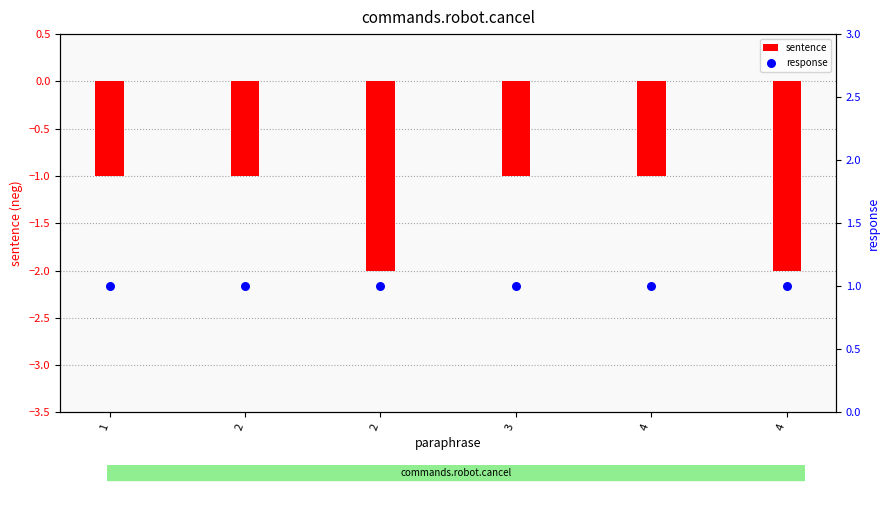

At which category is the sum across all series the highest?

1